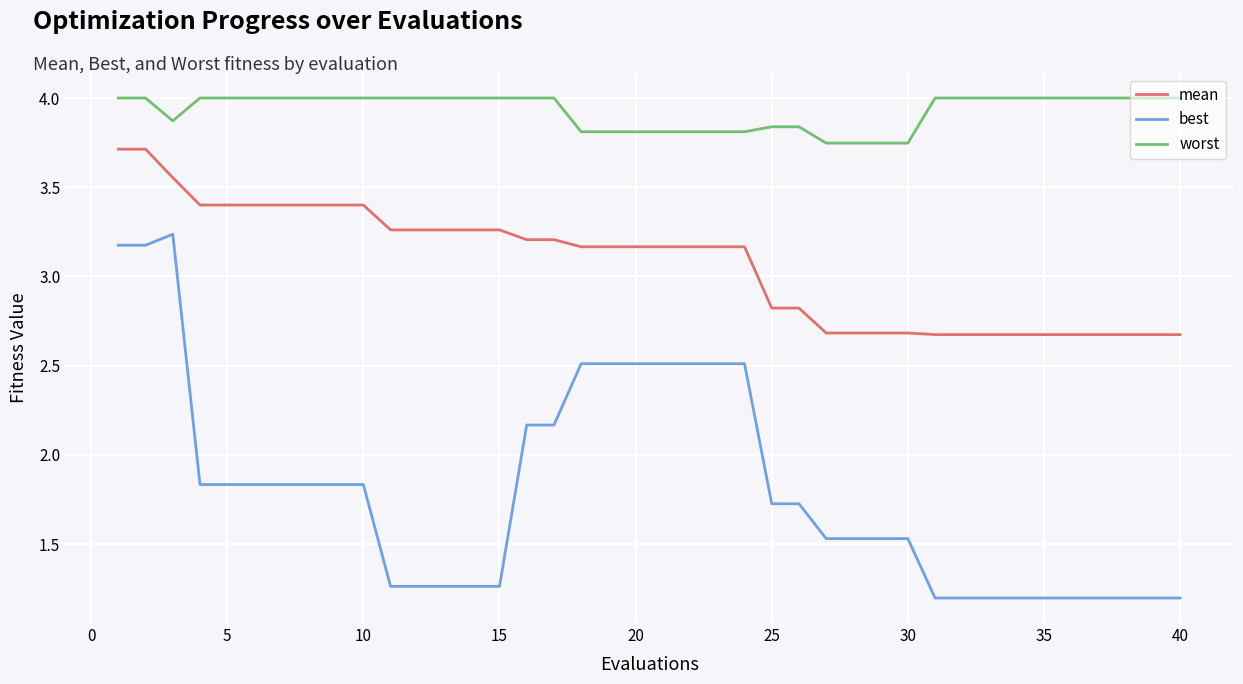

True or false: worst and mean intersect in this chart.

False